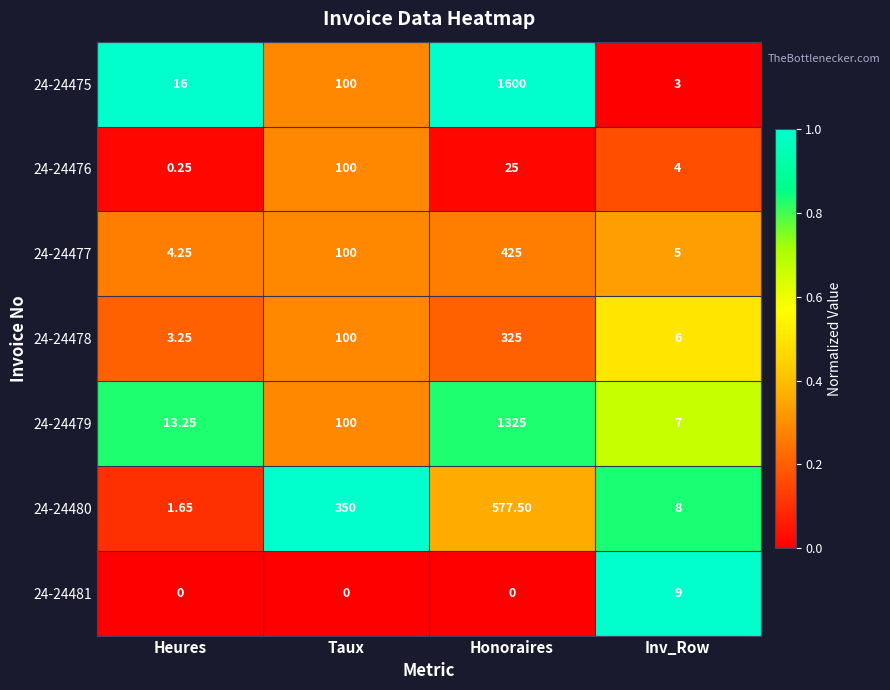

What is the spread (max minus min) of values at Honoraires?

1600.0